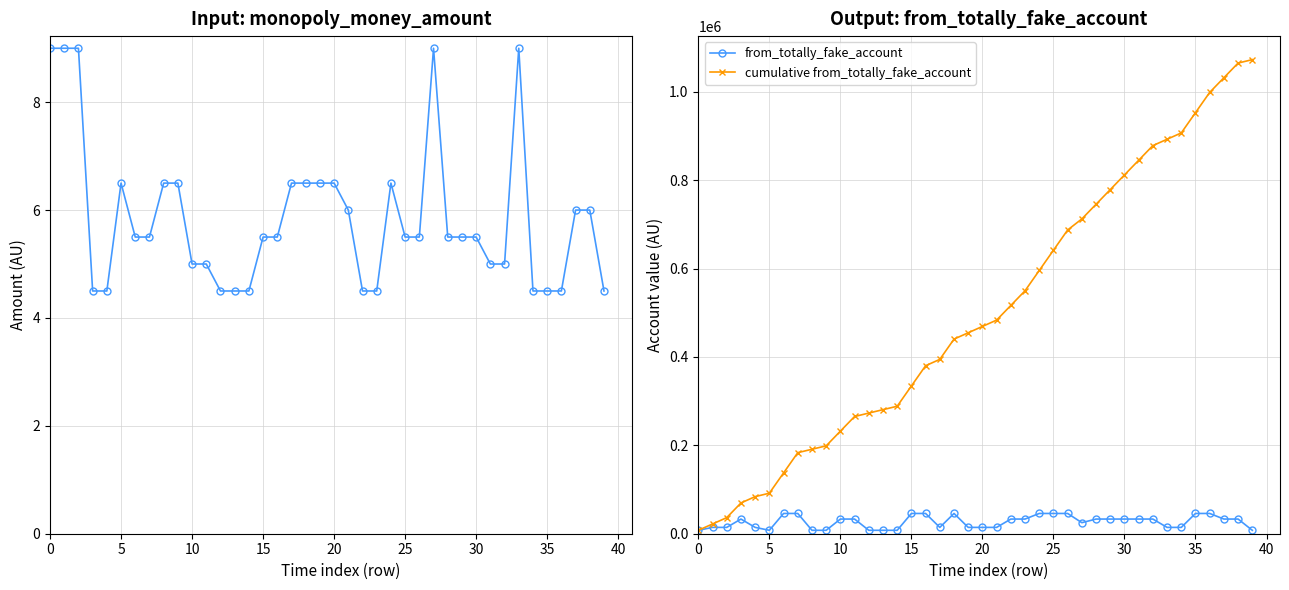

The value of cumulative from_totally_fake_account at 15 is 334404. True or false?

True